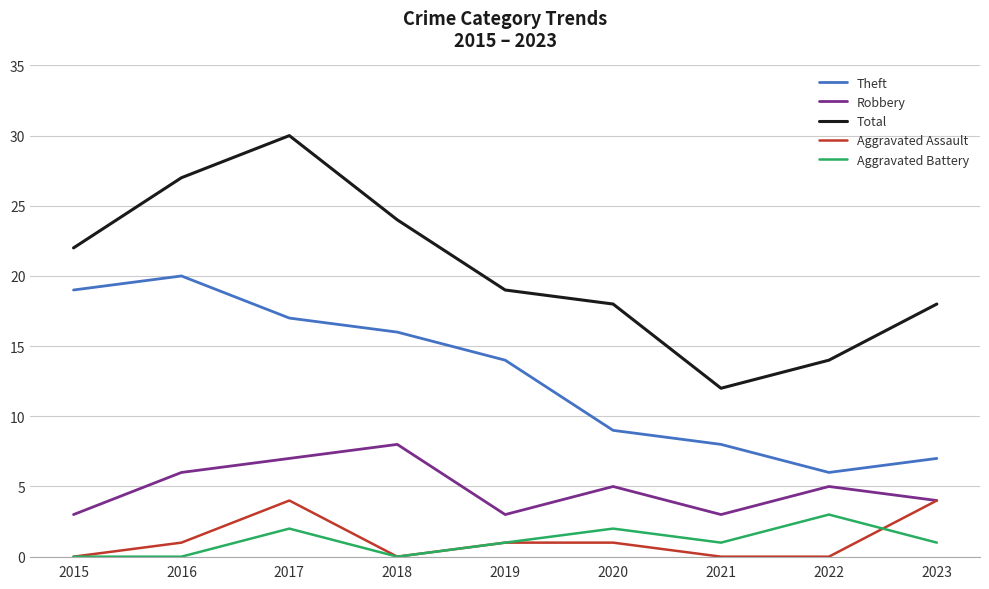

The Aggravated Battery series shows 0 at 2016. True or false?

True